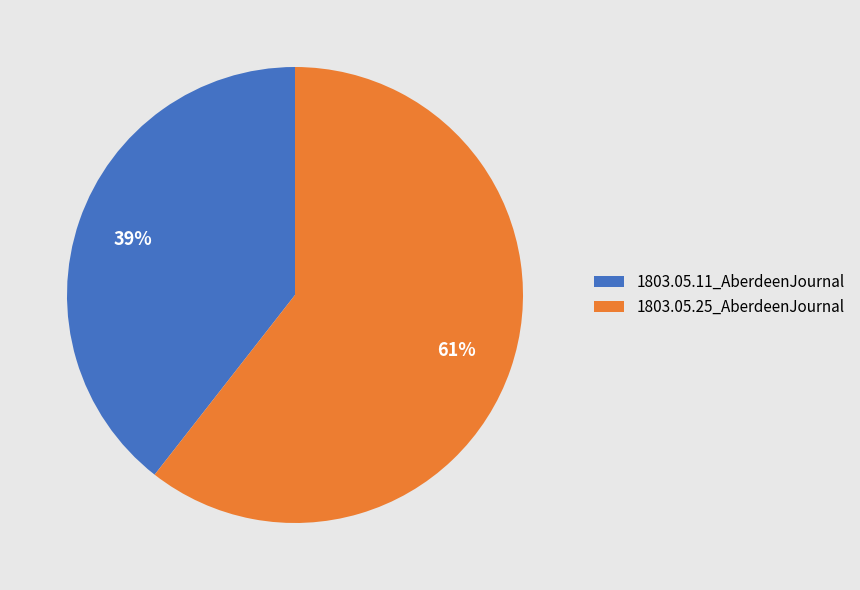

To the nearest percent, what is the combined percentage of 1803.05.11_AberdeenJournal and 1803.05.25_AberdeenJournal?

100%